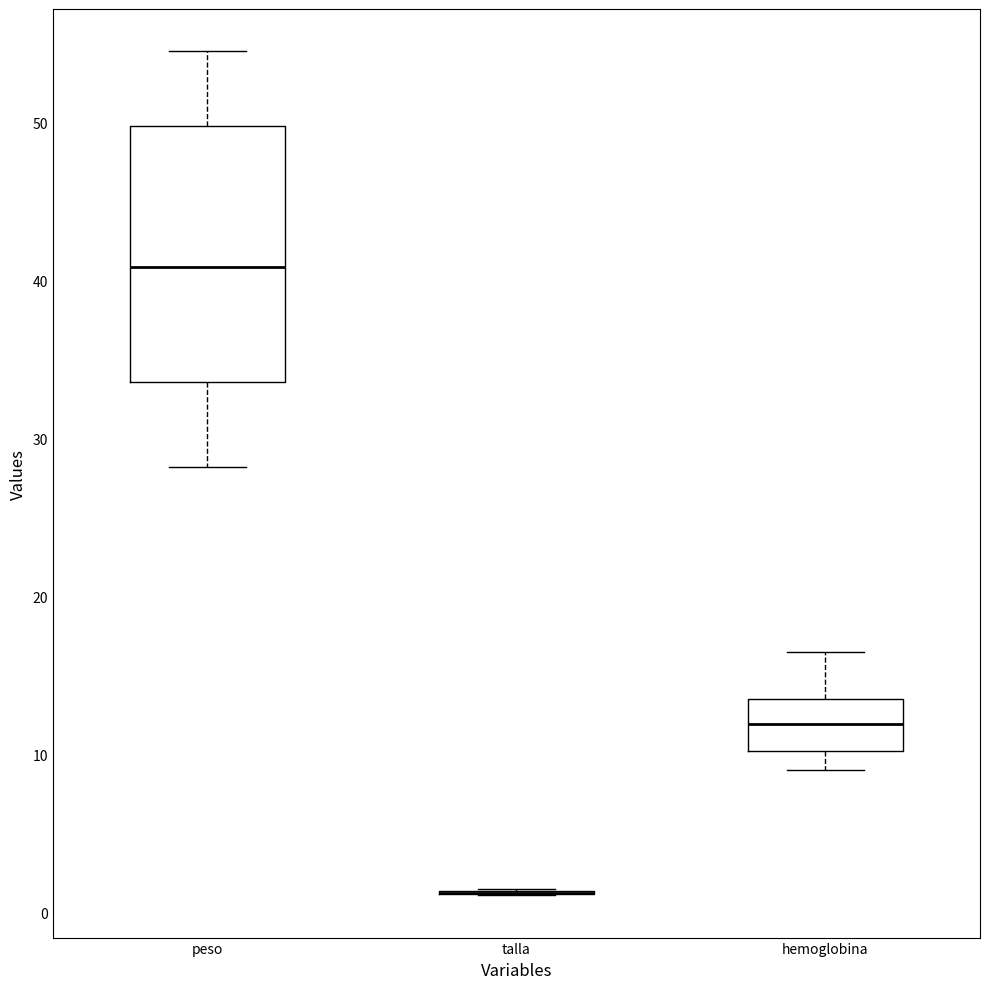

Reading left to right, transcribe this box plot: for each box, give where its median line is, the range the box spans, and where its two whiskers end, as read against the y-axis. The values are not printed on the chart, so give them approximately, as read against the axis.

peso: median 41, box 34 to 50, whiskers 28 to 55
talla: box collapsed to a line at 1, whiskers 1 to 1
hemoglobina: median 12, box 10 to 14, whiskers 9 to 17